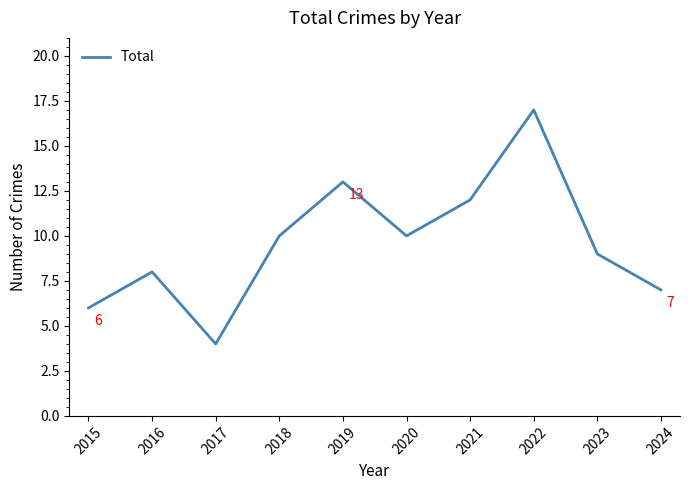

Is this an area chart (filled region under the line)?

No